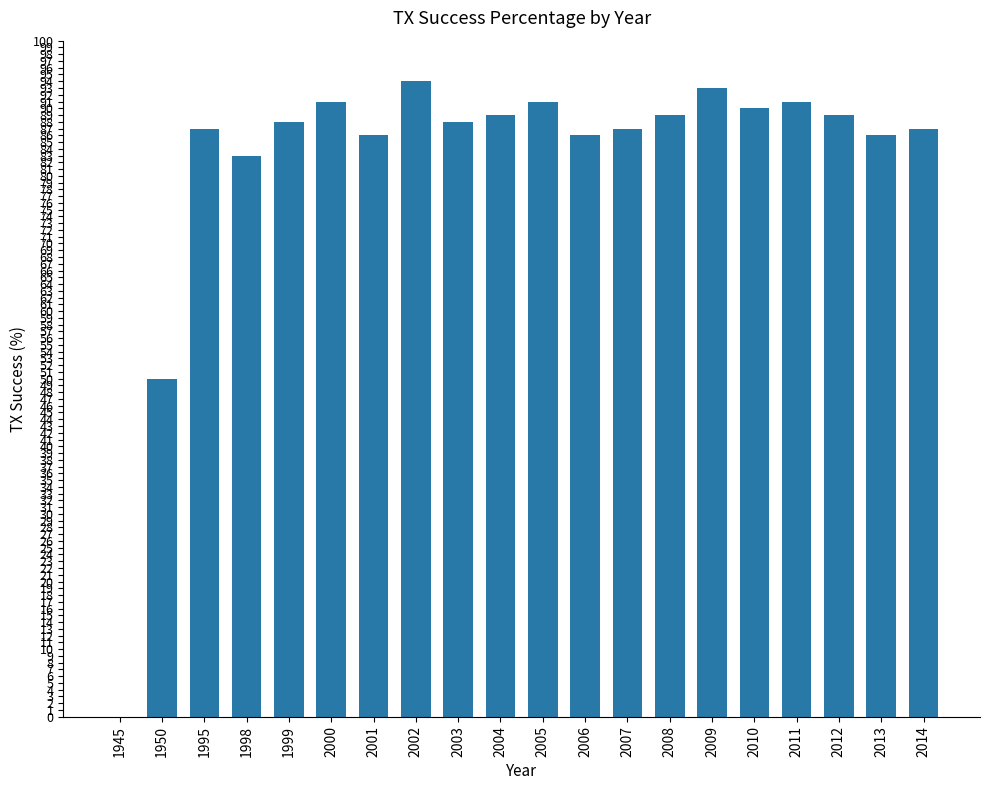

Are the bars horizontal?

No